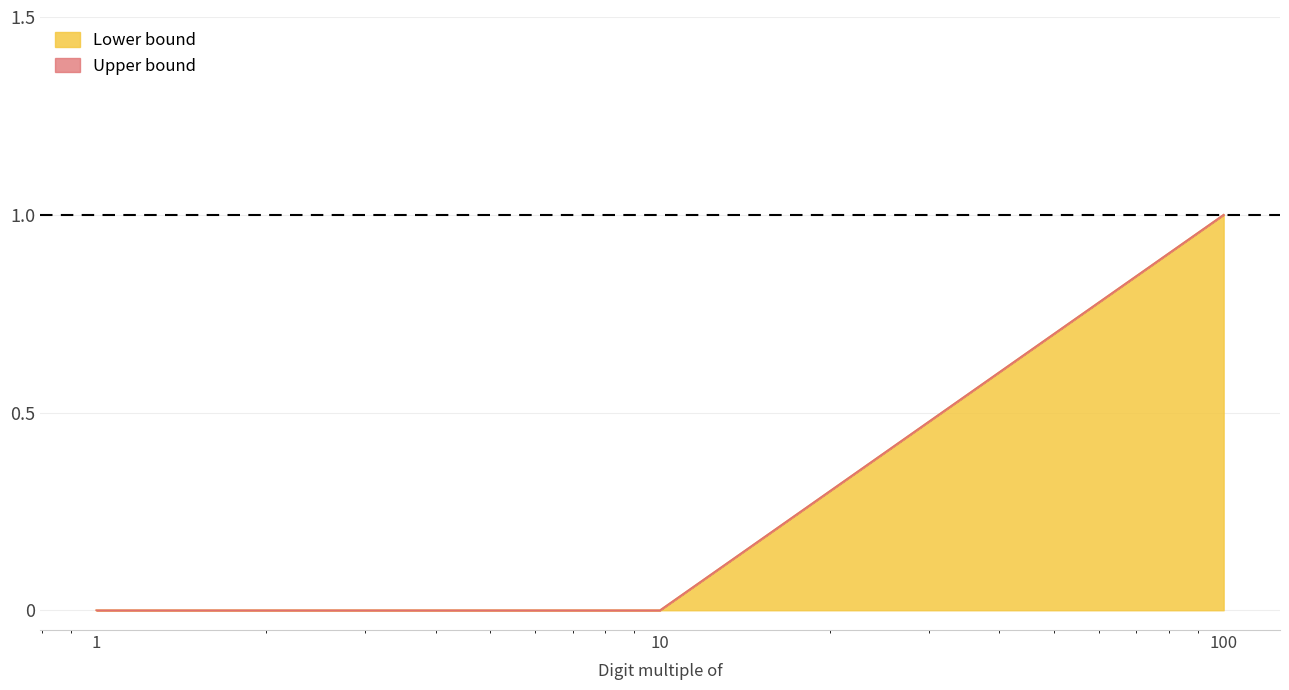

Reading left to right, what are all the values shown in this chart?

Lower bound: 1=0	10=0	100=1
Upper bound: 1=0	10=0	100=1